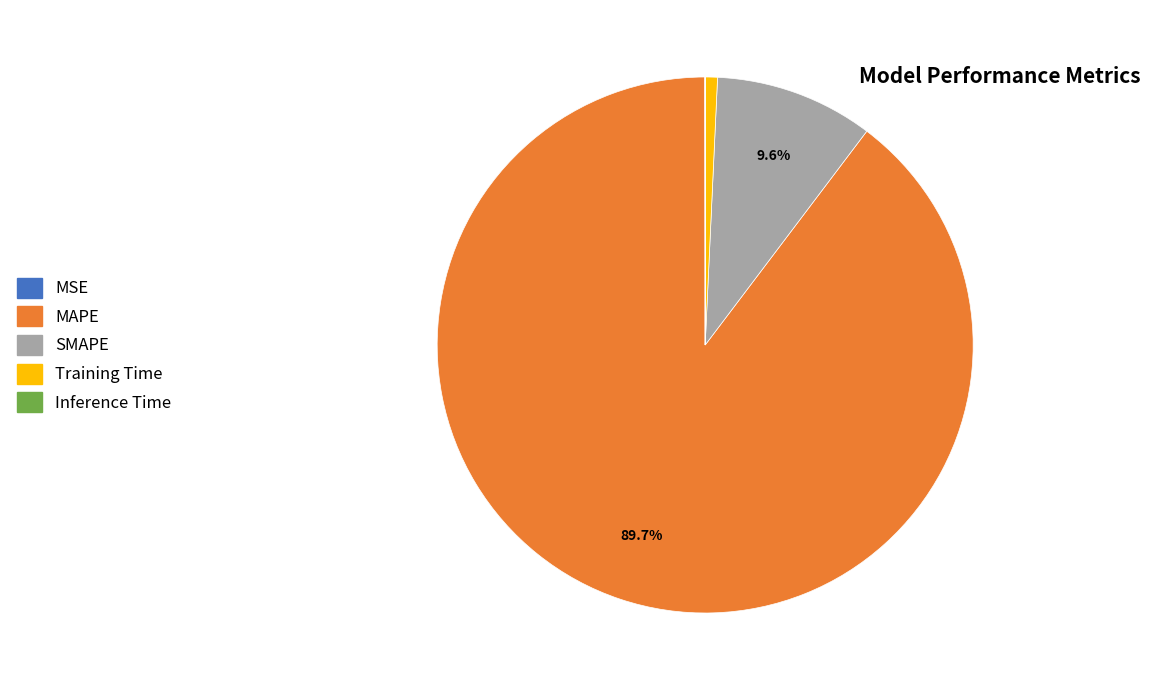

Which has a higher value, SMAPE or Training Time?

SMAPE